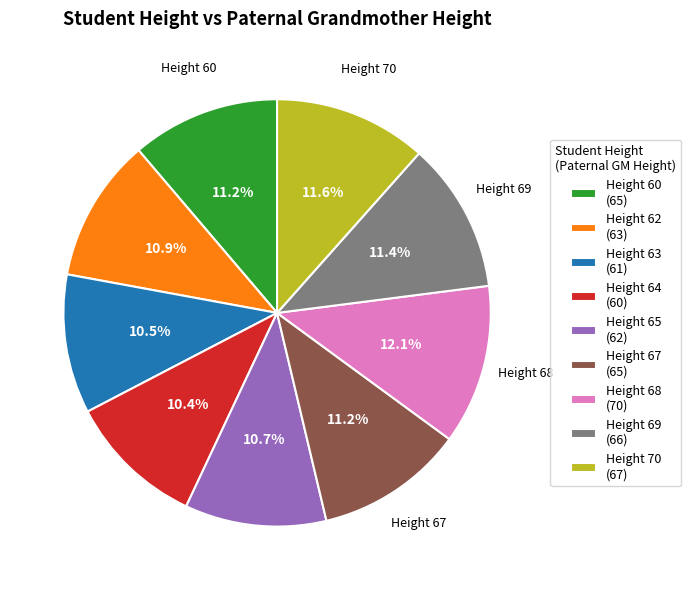

What is the largest slice in the pie chart?

Height 68 (70)